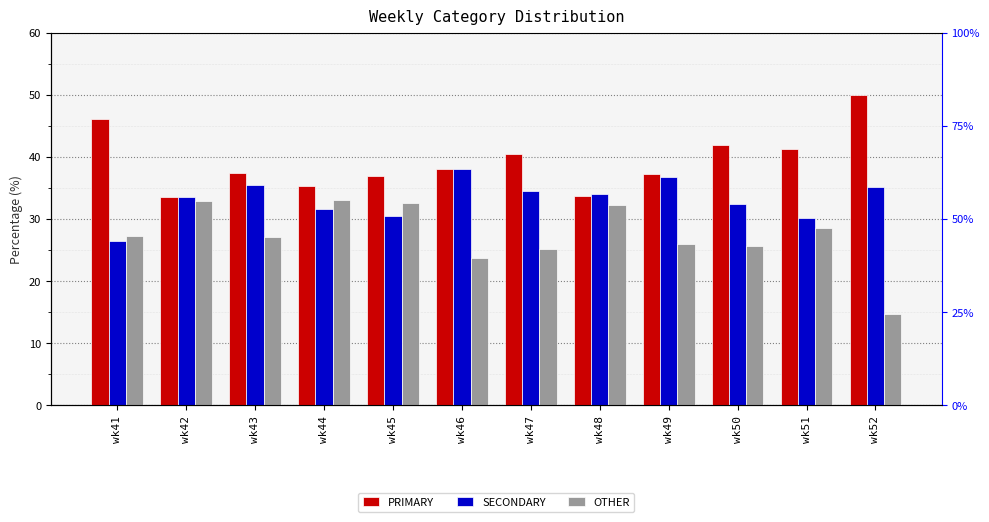

Reading right to left, list all the values displayed in this chart.

PRIMARY: wk52=50.0	wk51=41.2	wk50=42.0	wk49=37.3	wk48=33.7	wk47=40.4	wk46=38.1	wk45=36.9	wk44=35.3	wk43=37.4	wk42=33.5	wk41=46.1
SECONDARY: wk52=35.2	wk51=30.1	wk50=32.4	wk49=36.7	wk48=34.1	wk47=34.5	wk46=38.1	wk45=30.6	wk44=31.7	wk43=35.4	wk42=33.5	wk41=26.5
OTHER: wk52=14.8	wk51=28.6	wk50=25.6	wk49=26.0	wk48=32.2	wk47=25.1	wk46=23.7	wk45=32.5	wk44=33.0	wk43=27.2	wk42=32.9	wk41=27.4